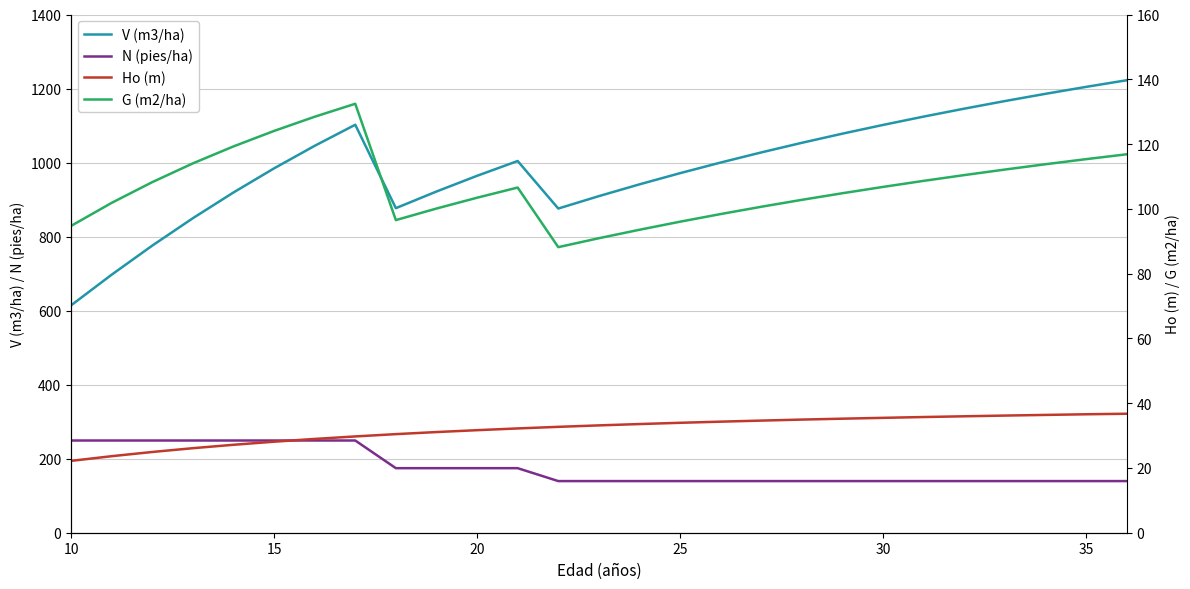

True or false: N (pies/ha) and G (m2/ha) intersect in this chart.

False